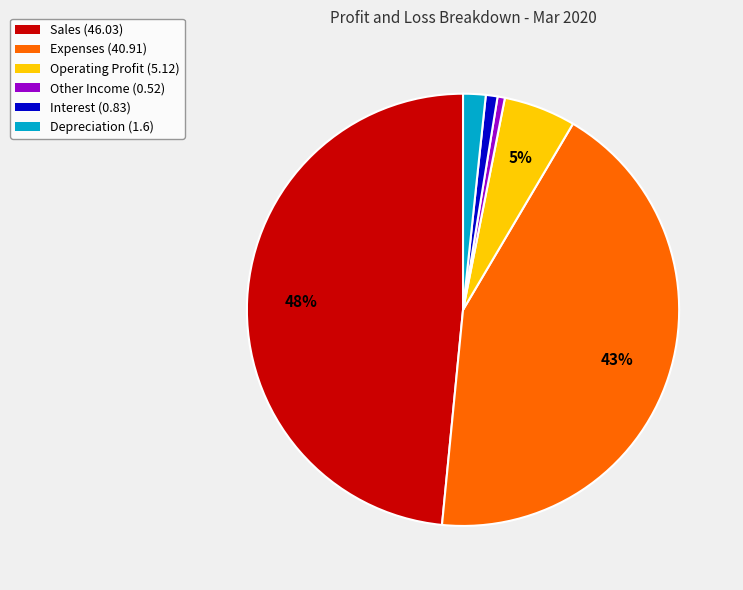

To the nearest percent, what portion does Other Income represent?

1%